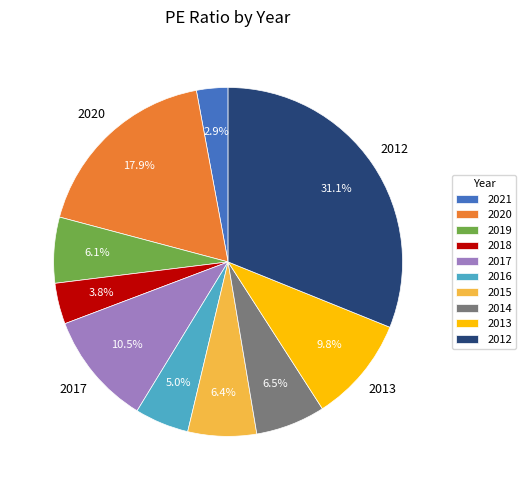

How many segments does this pie chart have?

10